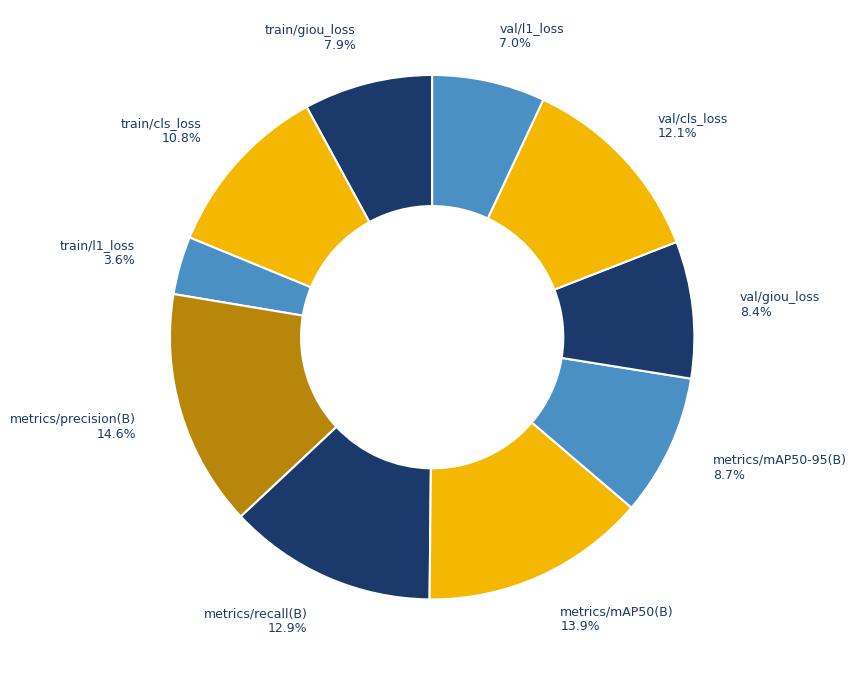

To the nearest percent, what percentage of the pie is metrics/mAP50(B)?

14%